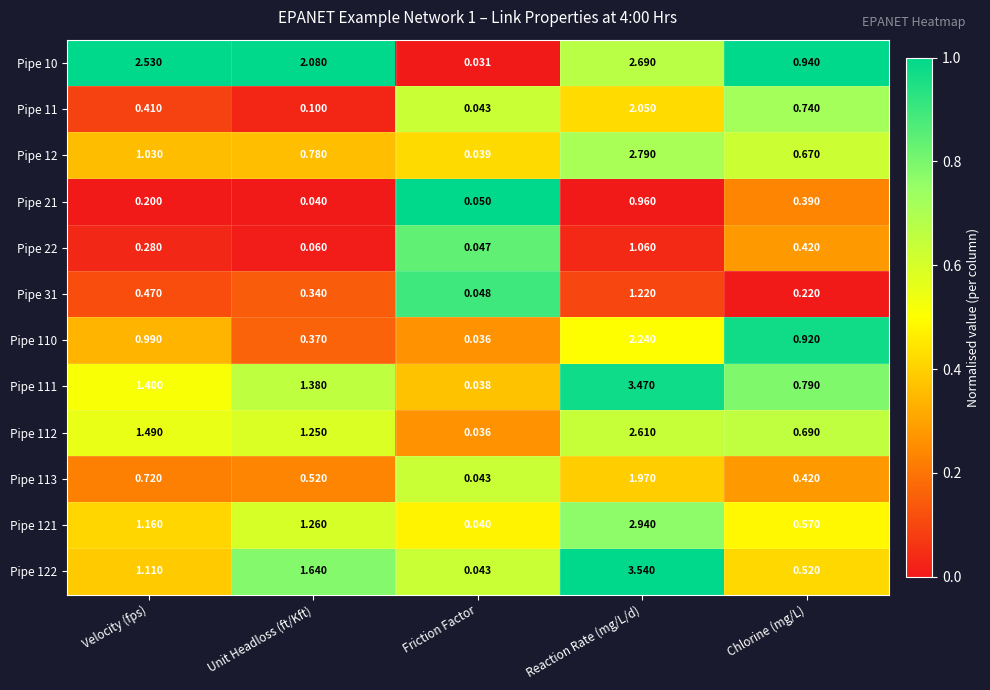

Which series changed the most between Velocity (fps) and Reaction Rate (mg/L/d)?

Pipe 122